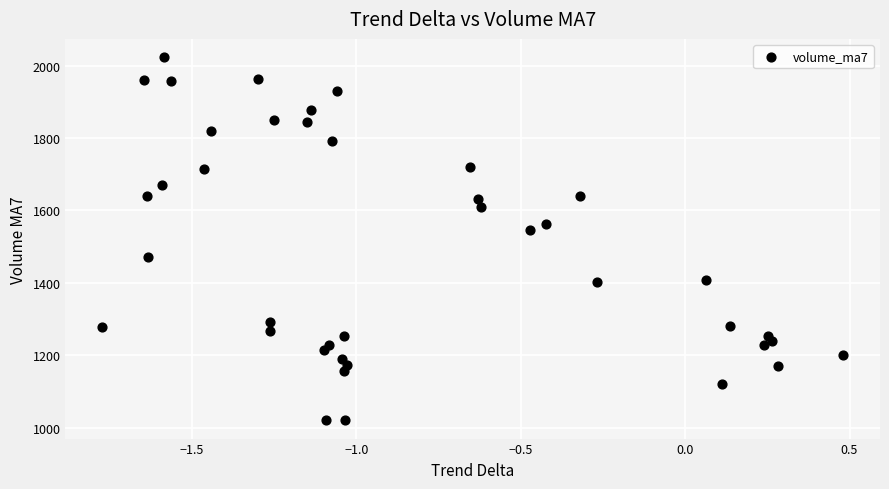

What Y value in the scatter plot is closest to 1522?

1544.9